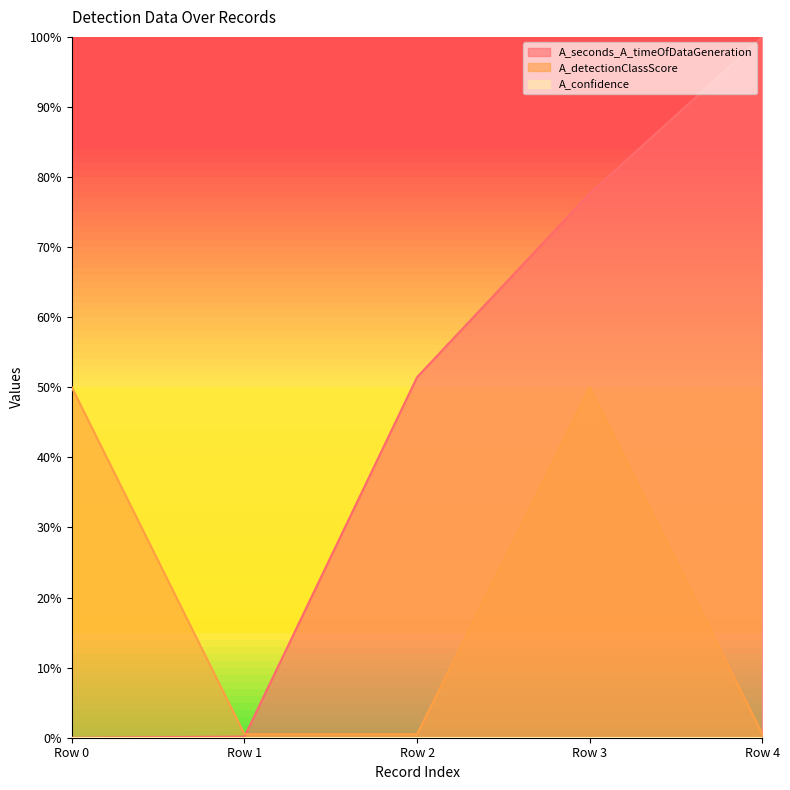

At which category does A_detectionClassScore reach its first local peak?

Row 3